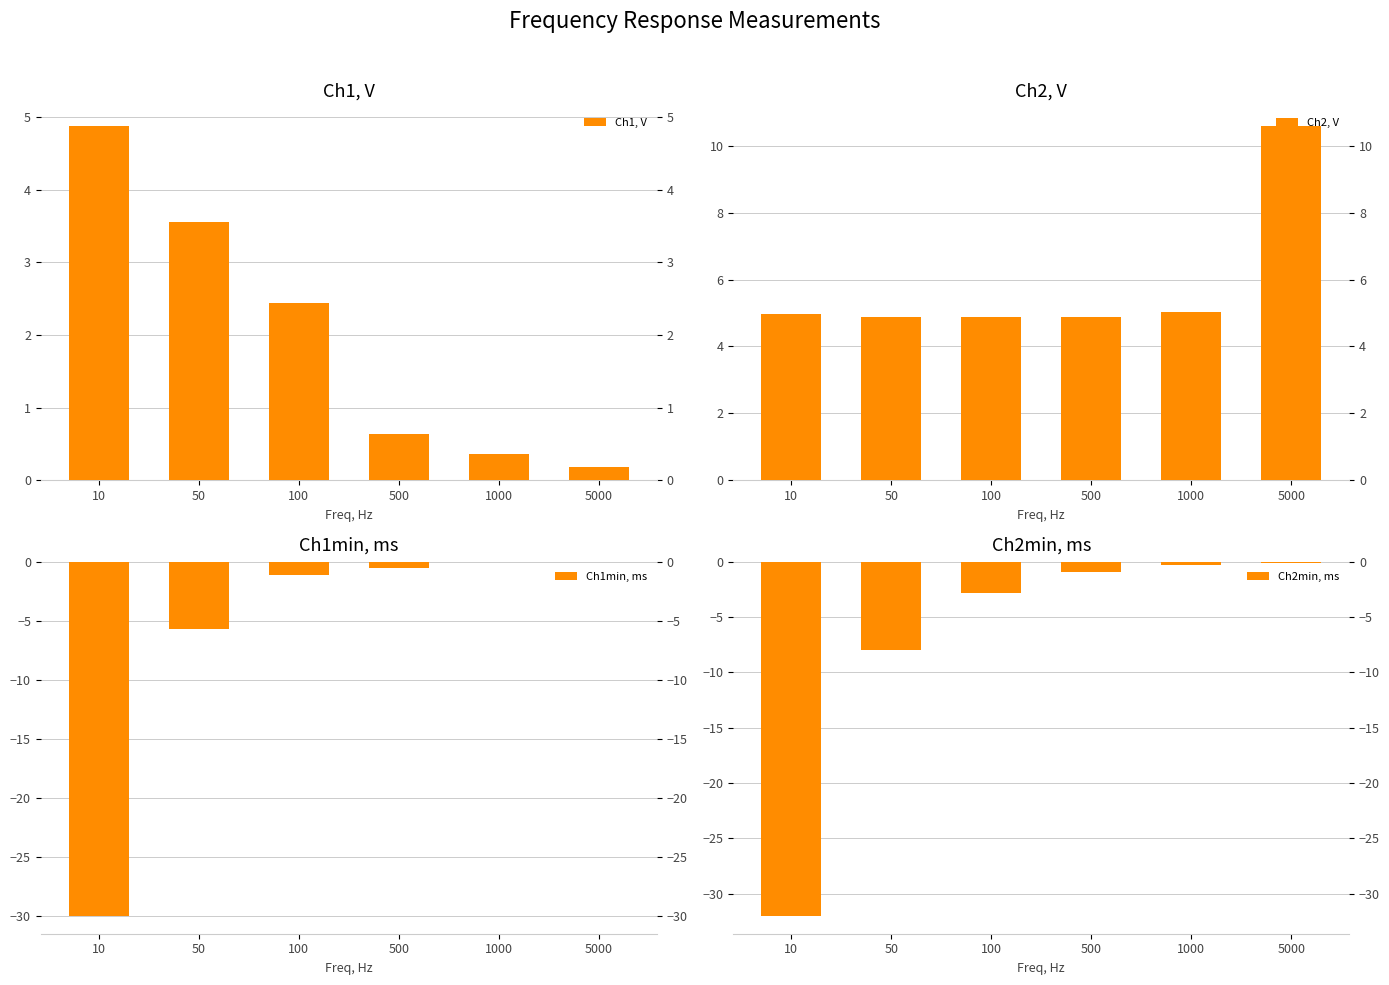

Where is Ch2, V nearest to the value 7?

1000